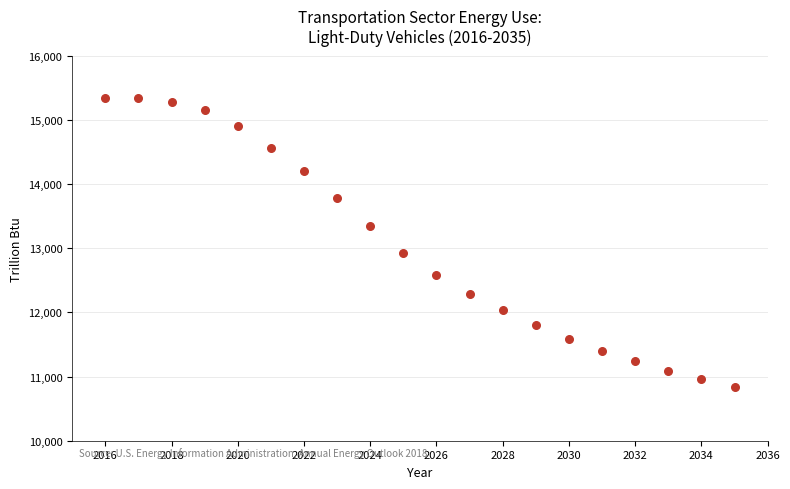

What is the range of Y values (max minus min)?

4510.0